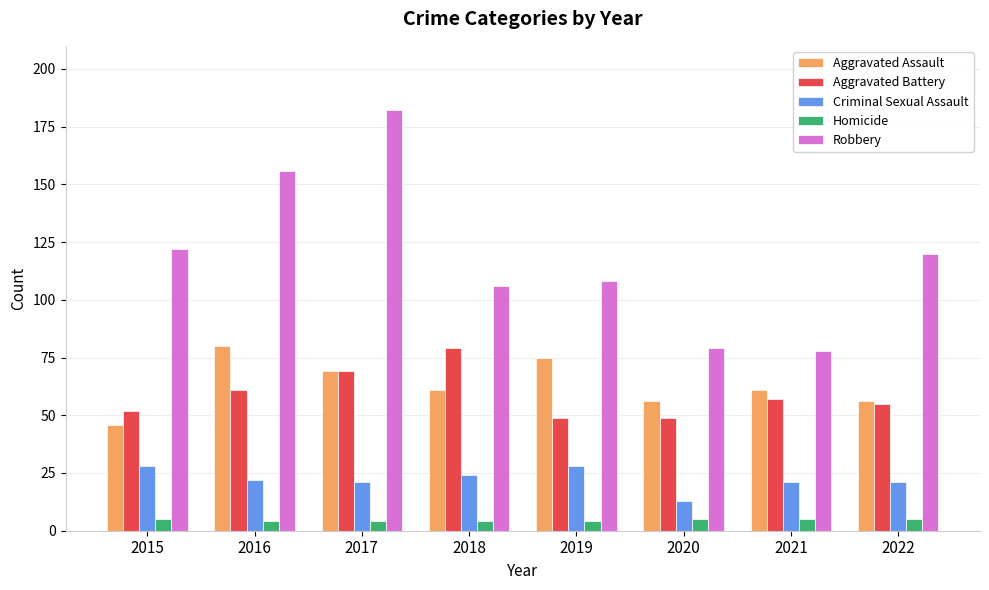

Which category has the highest value in the Aggravated Battery series?

2018